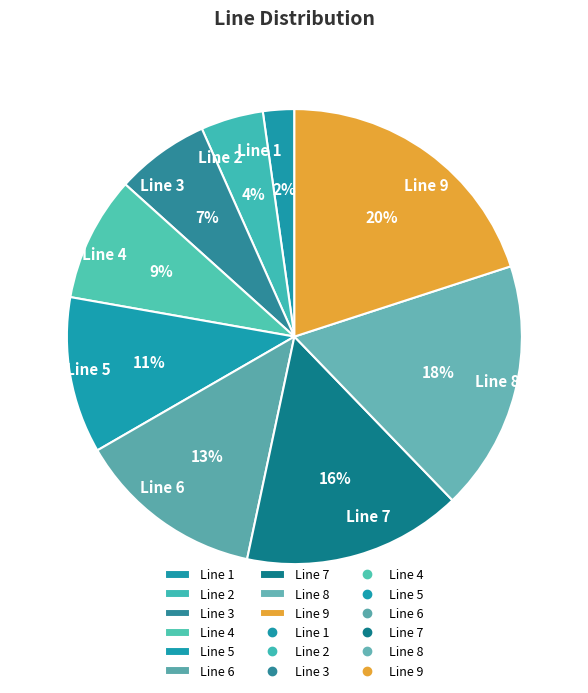

Rank the categories by value from highest to lowest.

Line 9, Line 8, Line 7, Line 6, Line 5, Line 4, Line 3, Line 2, Line 1